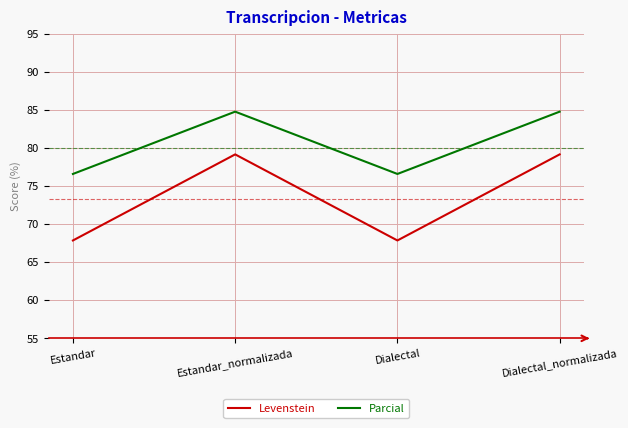

In Parcial, how many points are higher than both neighbors (excluding endpoints)?

1